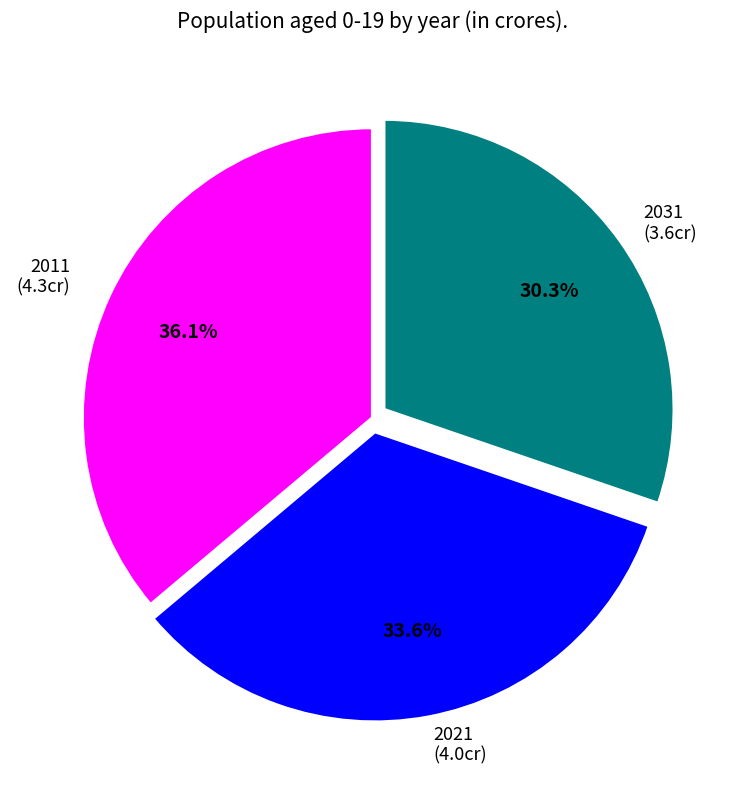

Rank the categories by value from lowest to highest.

2031, 2021, 2011